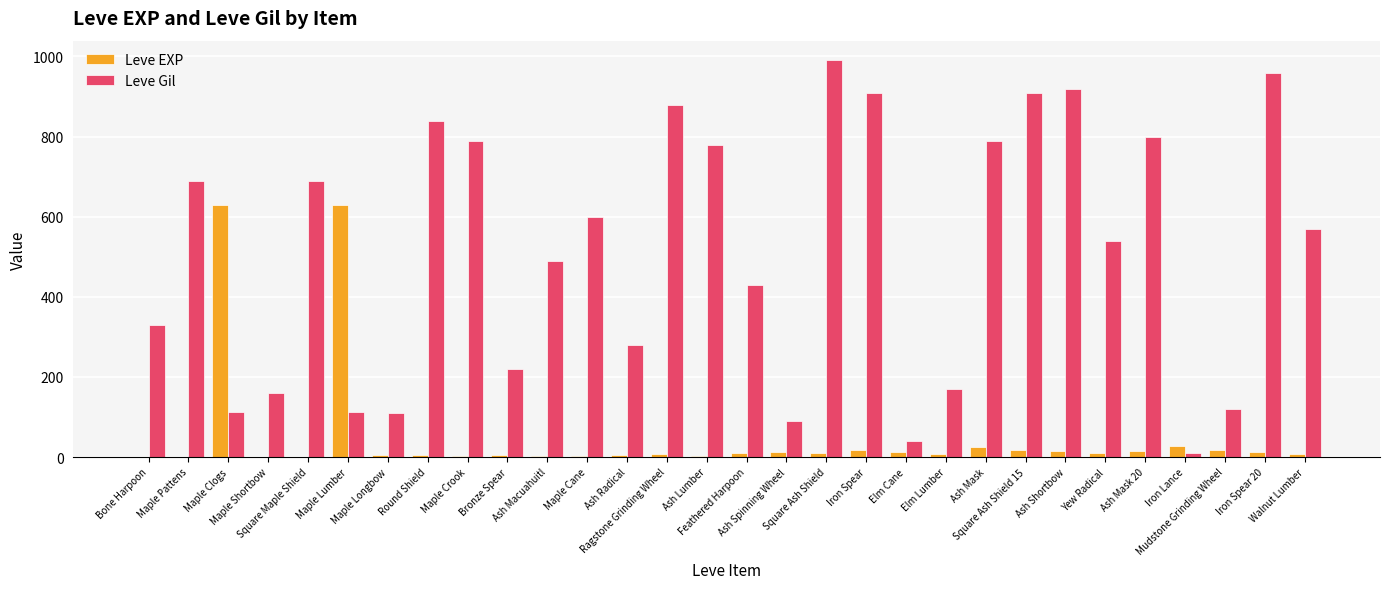

What is the sum of all Leve Gil values?

15335